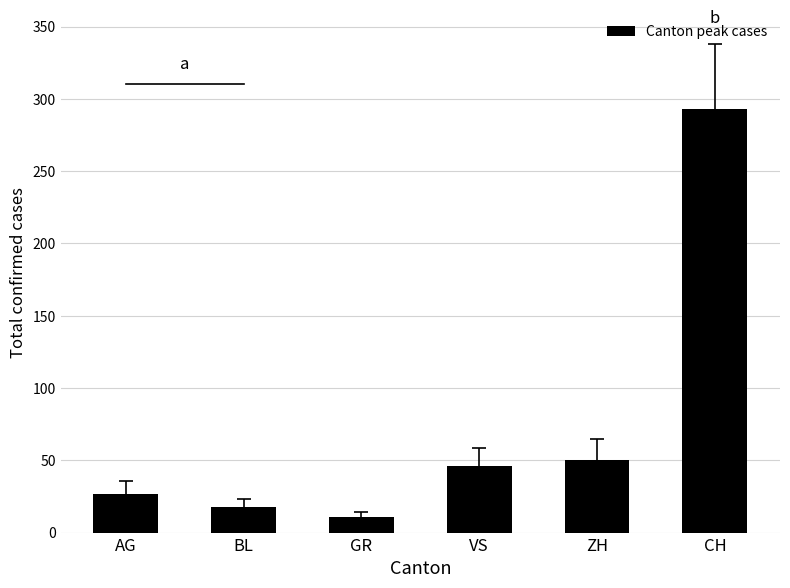

Count the number of data series in this chart.

1